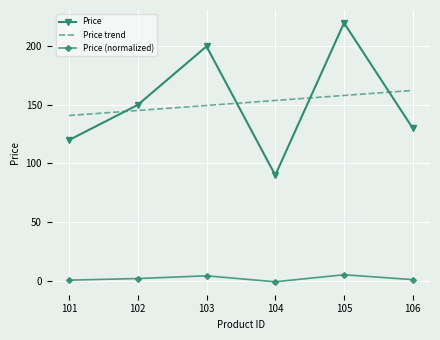

List the series in order of their peak value, highest first.

Price, Price trend, Price (normalized)